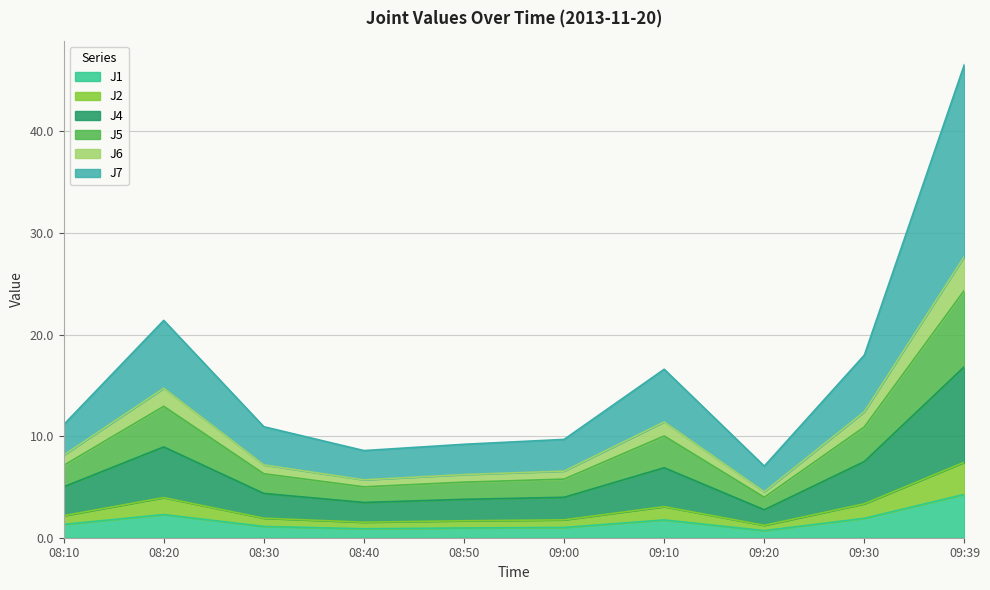

True or false: J4 has more than 2 interior local peaks.

False